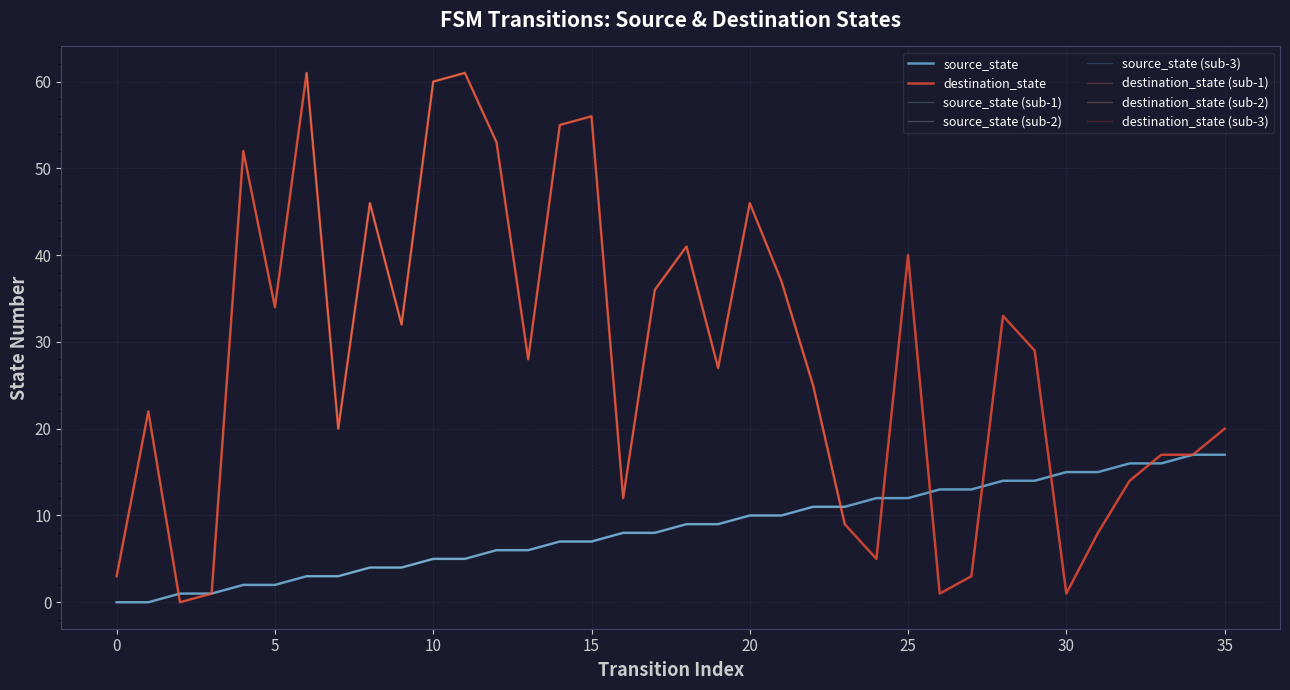

Which has a higher value, 15 or 31?

31